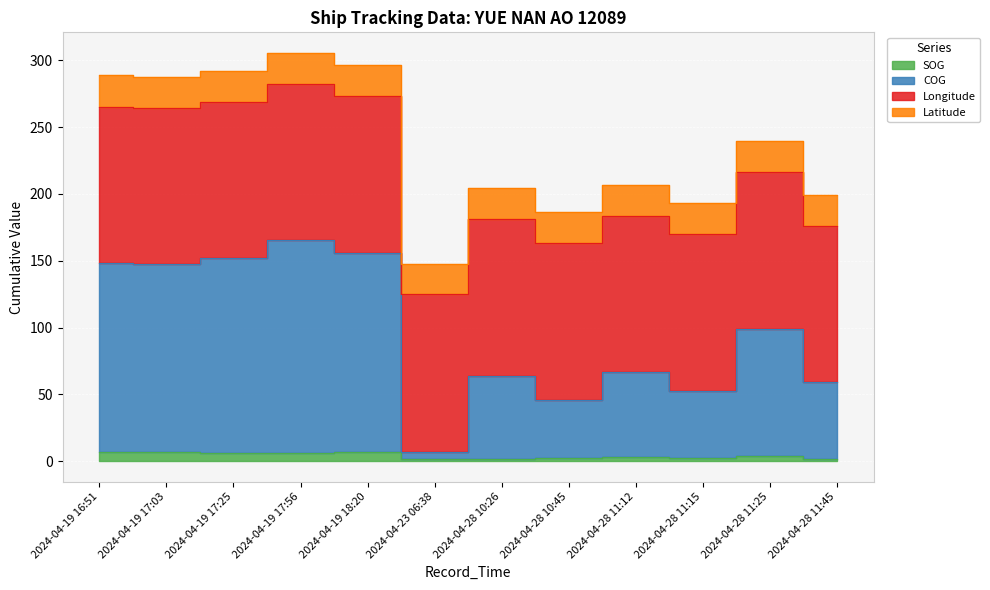

What is the maximum value shown in the chart?

165.3